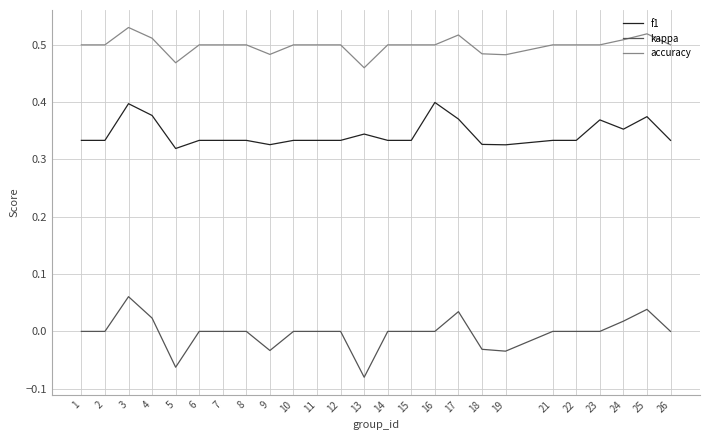

Count the number of data series in this chart.

3